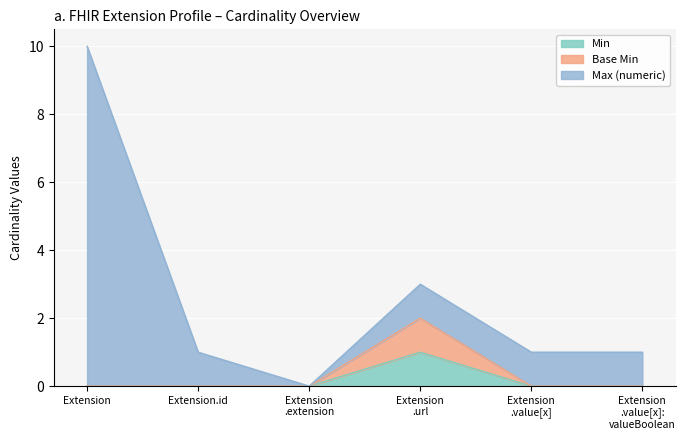

Which category has the lowest value across all series?

Extension